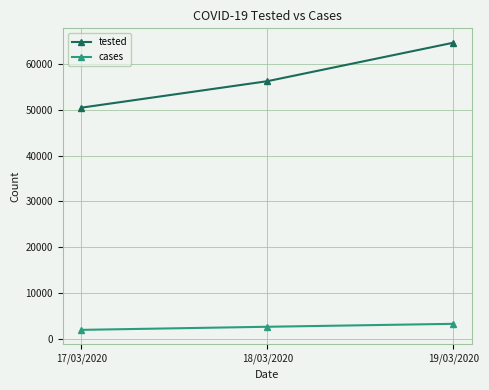

What is the total value across all series at 18/03/2020?

58847